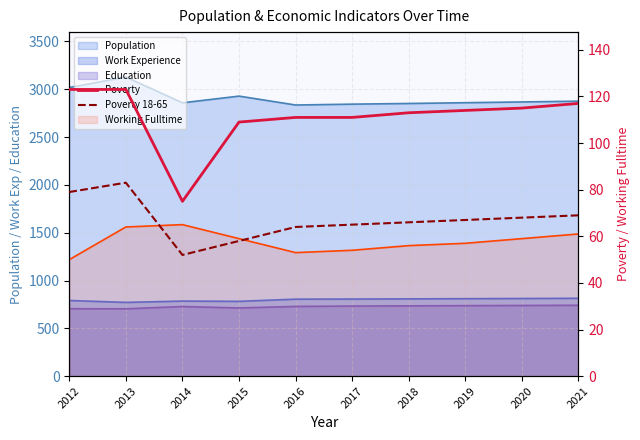

What is the value of the Poverty point at the 5th from the left?

111